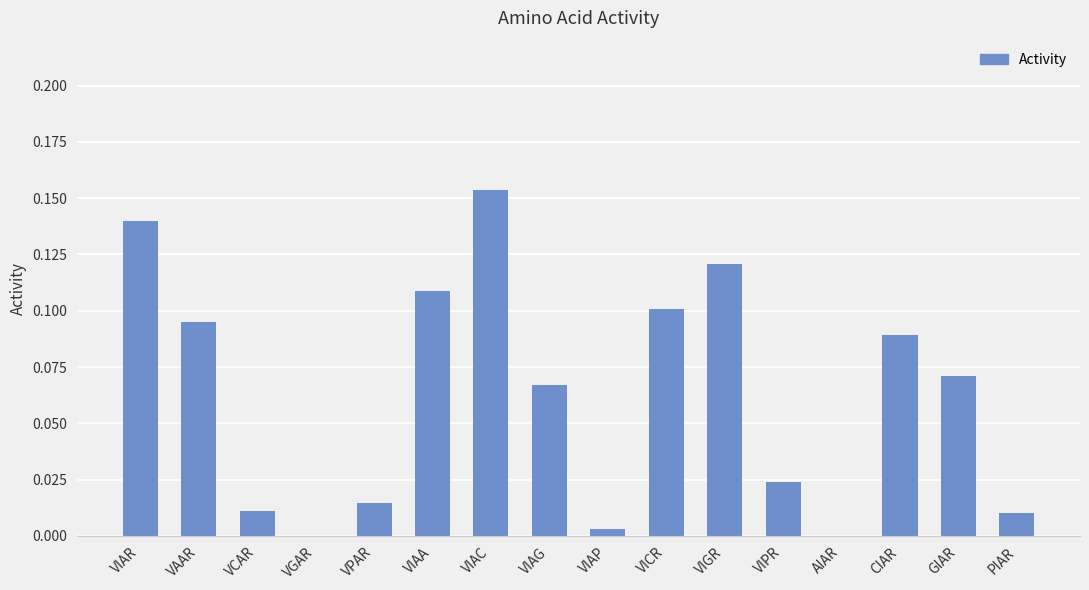

The chart shows a value of 0.0 at VIAG. True or false?

False